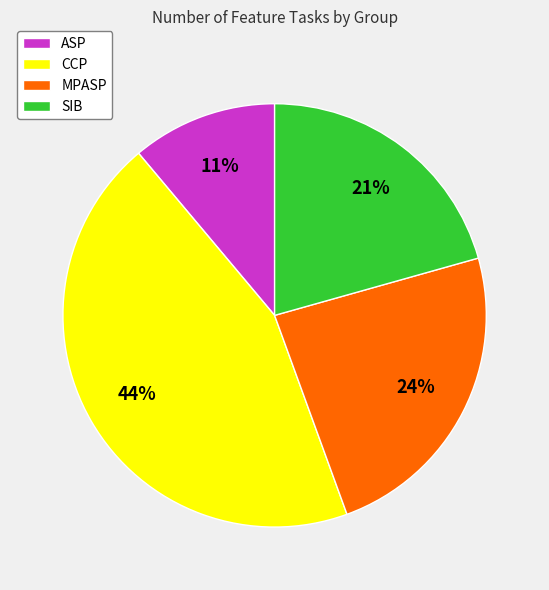

Rank the categories by value from highest to lowest.

CCP, MPASP, SIB, ASP